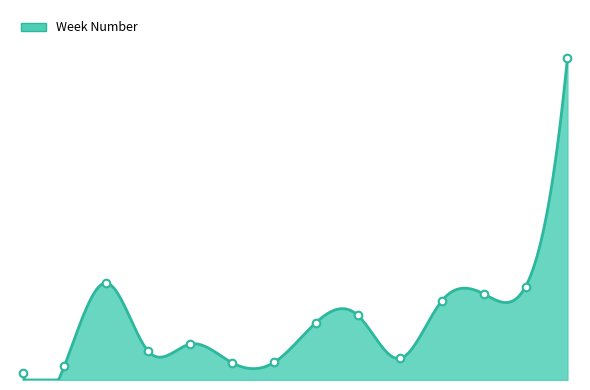

Does the chart have visible grid lines?

No